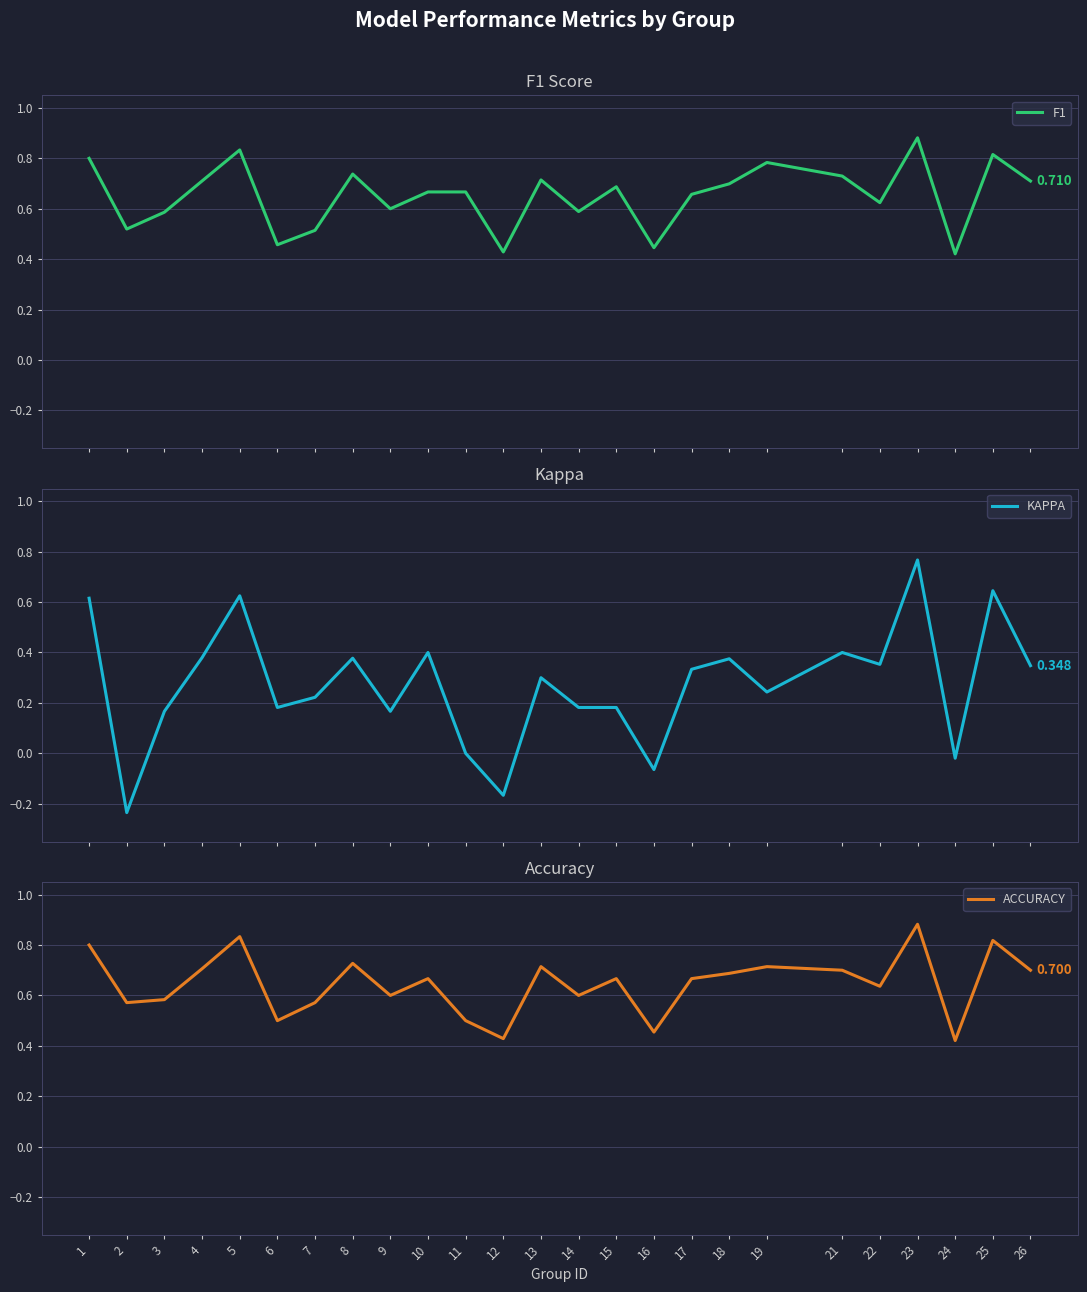

Is the value of ACCURACY at 25 greater than the value of F1 at 1?

Yes